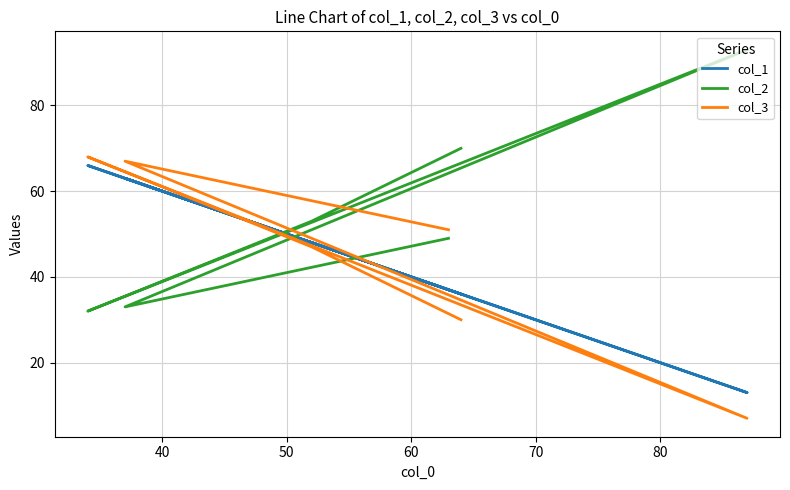

Which series changed the most between 40 and 50?

col_2